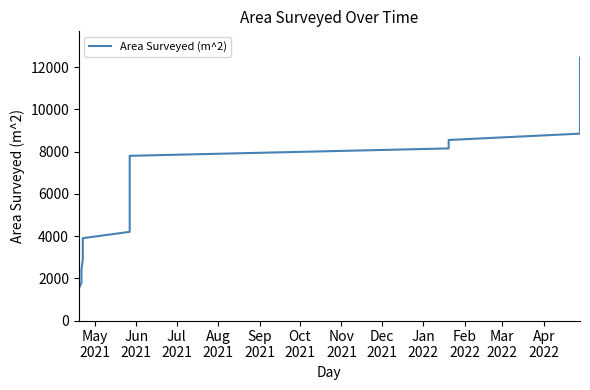

What is the sum of all values?

183650